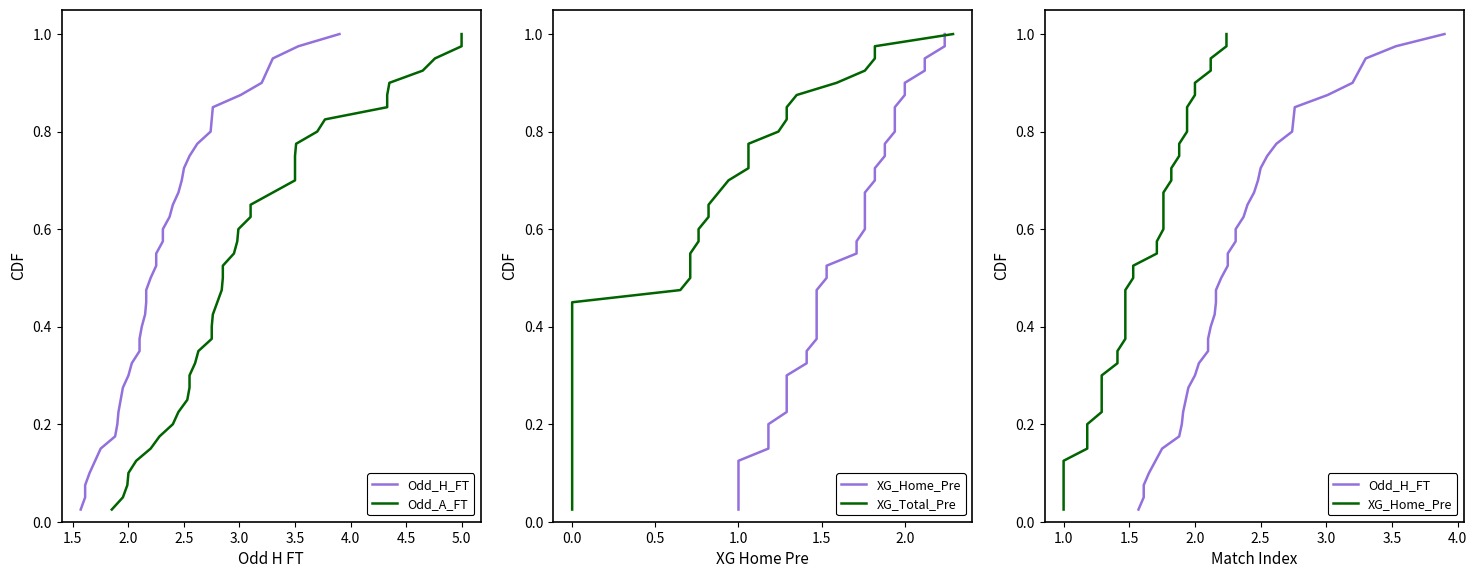

Is it true that Odd_A_FT equals 0.3 at 4.5?

False